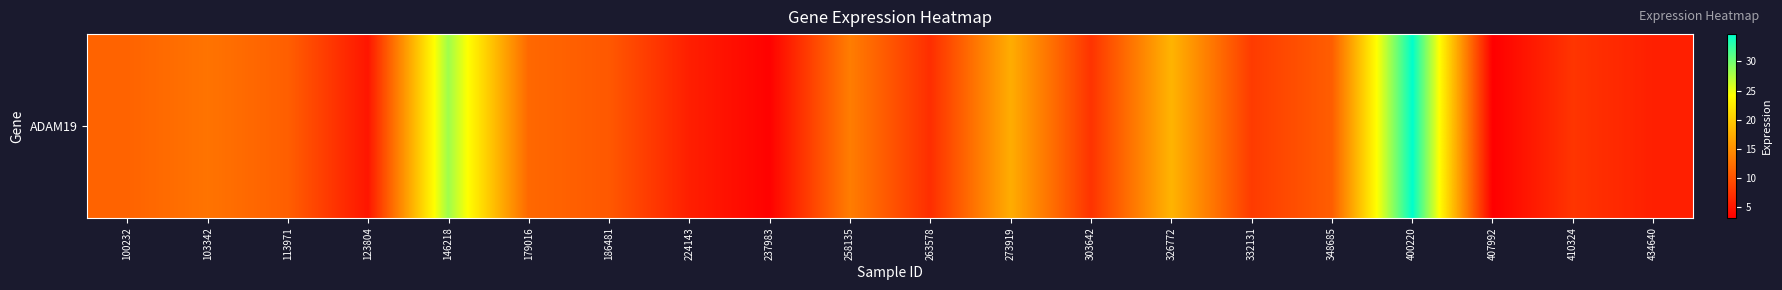

Rank the categories by value from highest to lowest.

400220, 146218, 326772, 273919, 258135, 103342, 179016, 100232, 113971, 348685, 186481, 332131, 410324, 303642, 263578, 434640, 224143, 123804, 237983, 407992